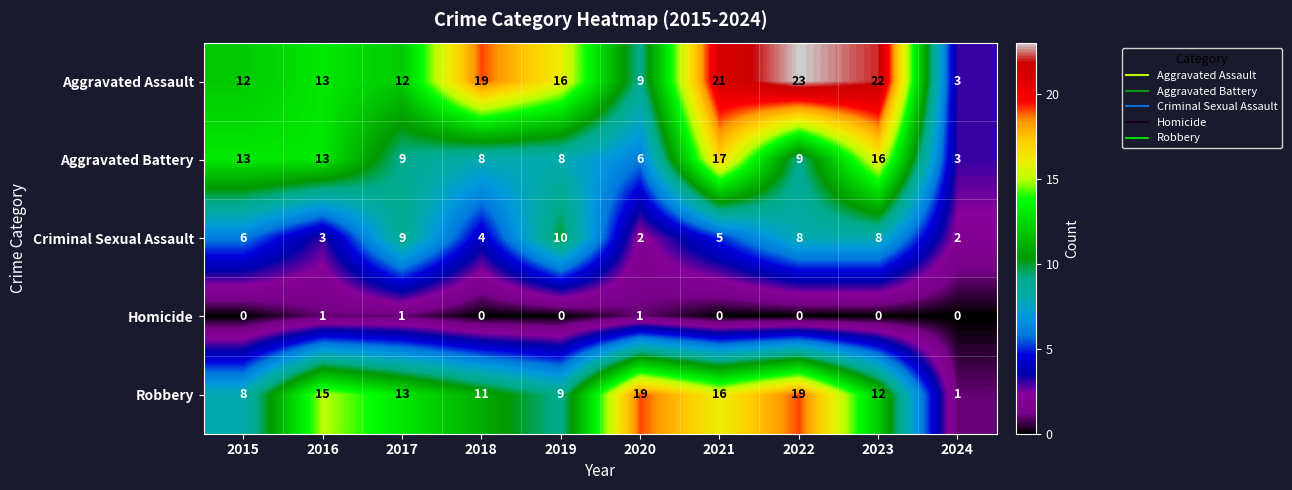

True or false: Criminal Sexual Assault has a value of 2 at 2024.

True